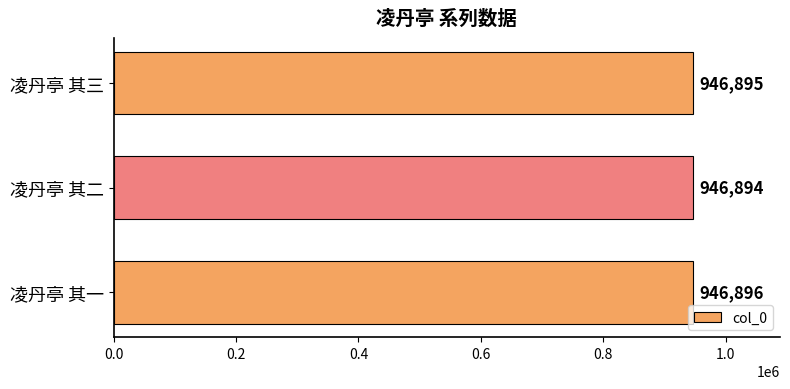

At which category does the chart reach its minimum across all series?

凌丹亭 其二